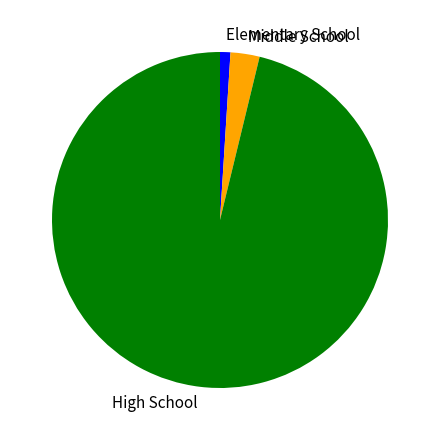

Is it true that Middle School is 3% of the pie?

True